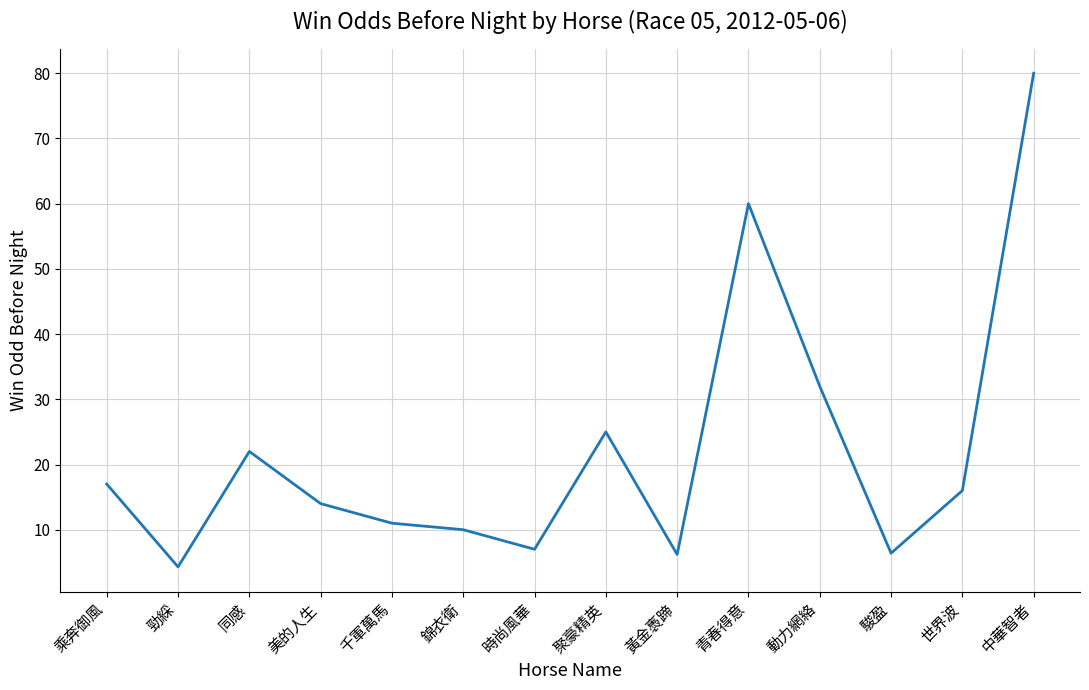

Read the value at 聚豪精英.

25.0